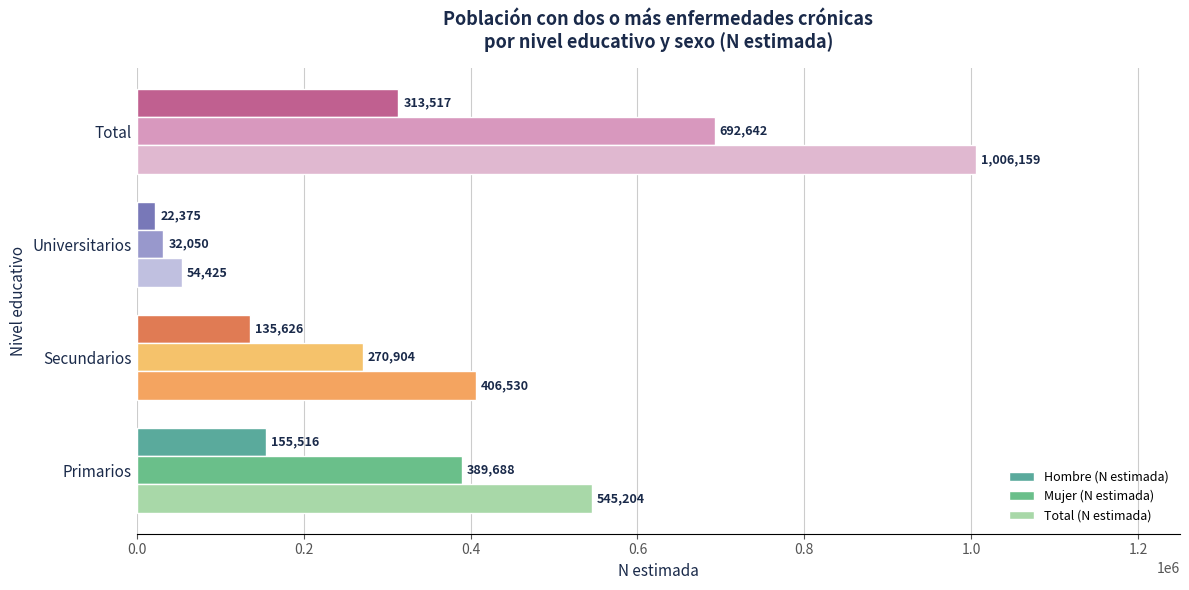

Which category has the lowest value across all series?

Universitarios